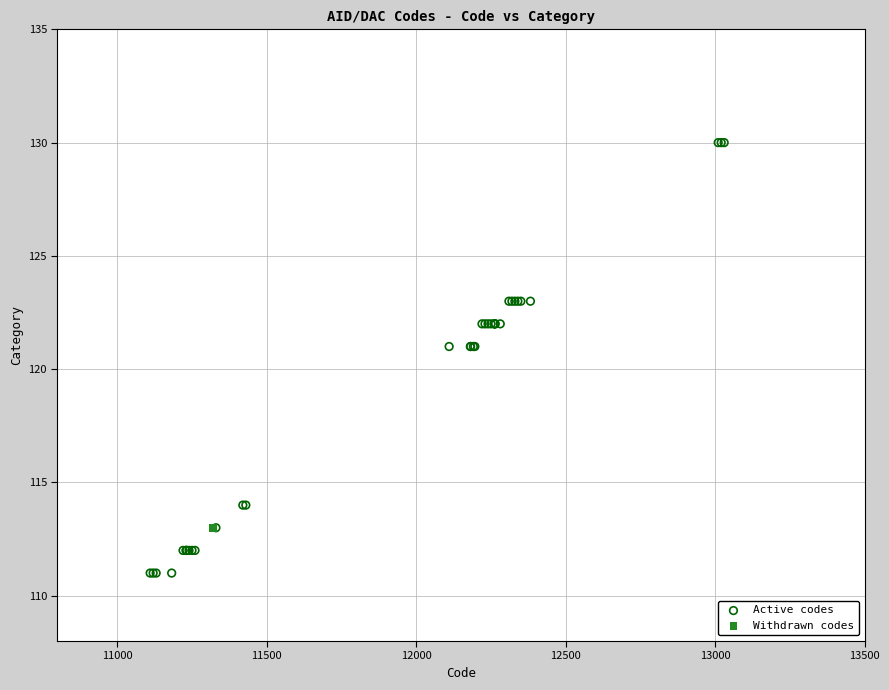

What are all the series names shown in the legend?

Active codes, Withdrawn codes